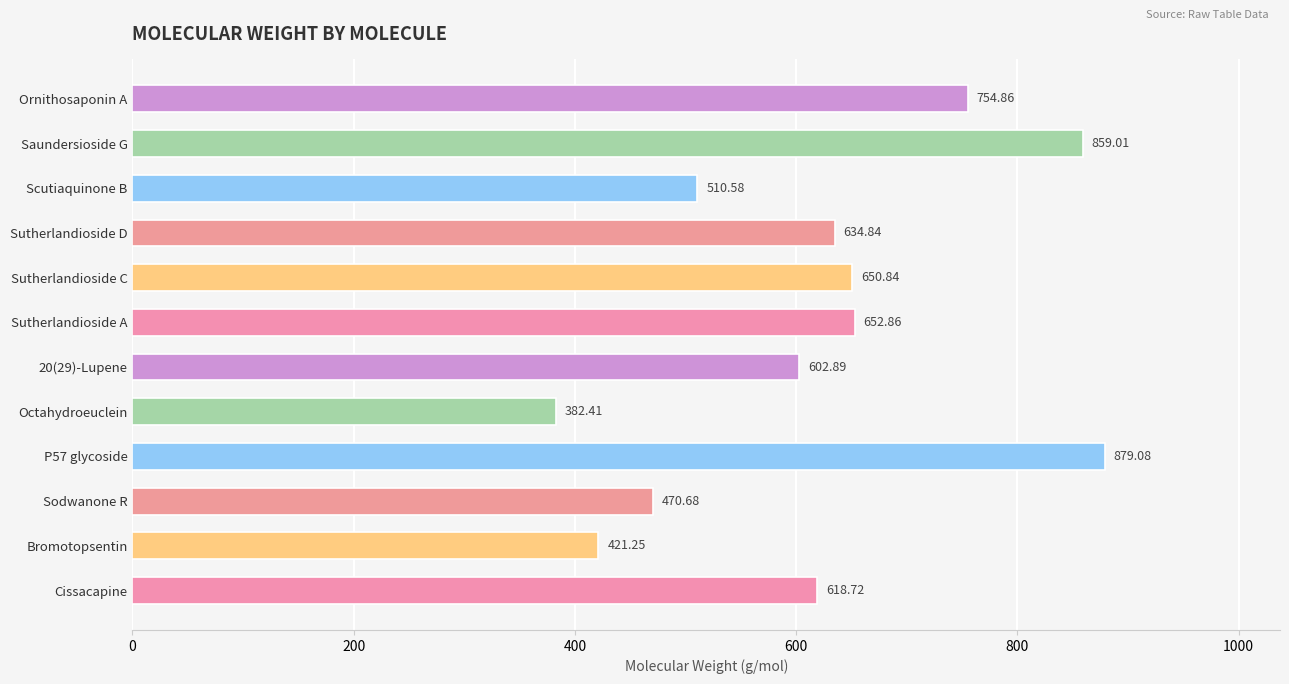

Where is the data nearest to the value 630?

Sutherlandioside D